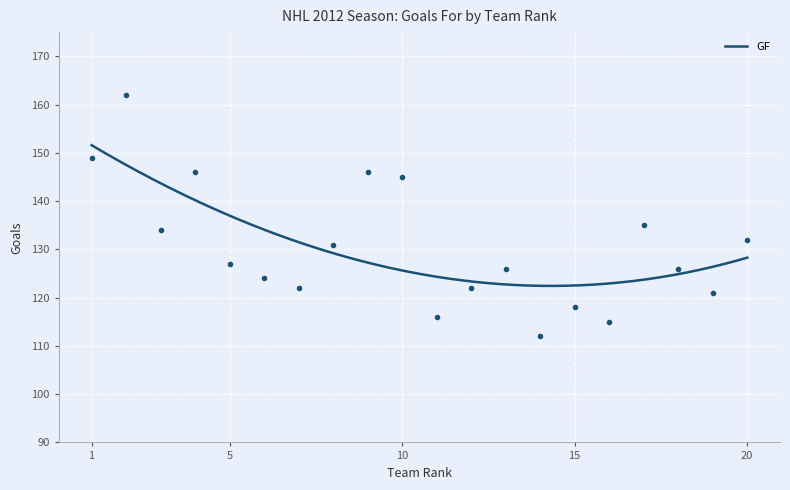

How many values are below 127?

10